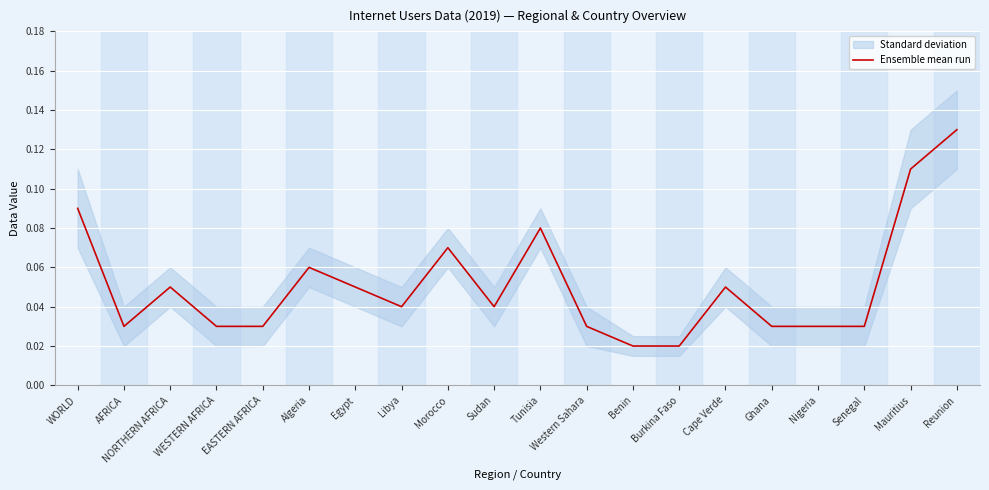

Reading left to right, what are all the values shown in this chart?

WORLD=0.1	AFRICA=0.0	NORTHERN AFRICA=0.1	WESTERN AFRICA=0.0	EASTERN AFRICA=0.0	Algeria=0.1	Egypt=0.1	Libya=0.0	Morocco=0.1	Sudan=0.0	Tunisia=0.1	Western Sahara=0.0	Benin=0.0	Burkina Faso=0.0	Cape Verde=0.1	Ghana=0.0	Nigeria=0.0	Senegal=0.0	Mauritius=0.1	Reunion=0.1